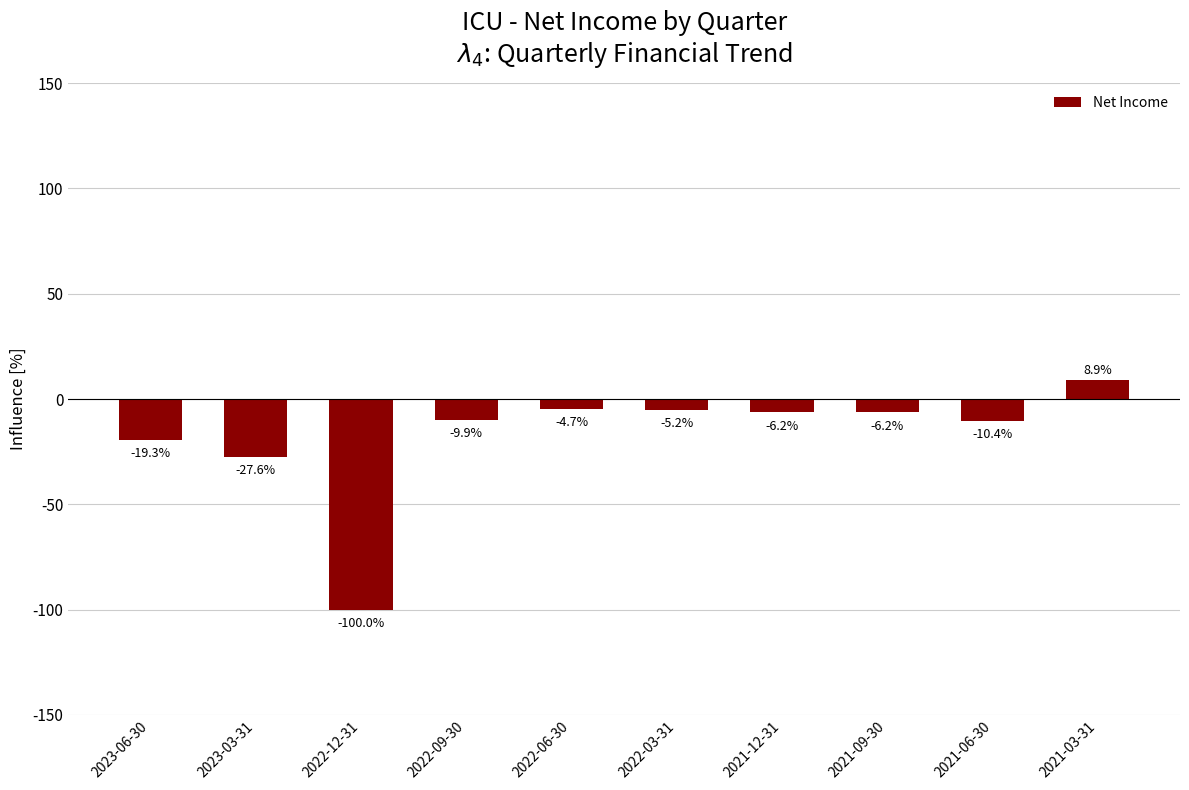

Where is the data nearest to the value -45?

2023-03-31